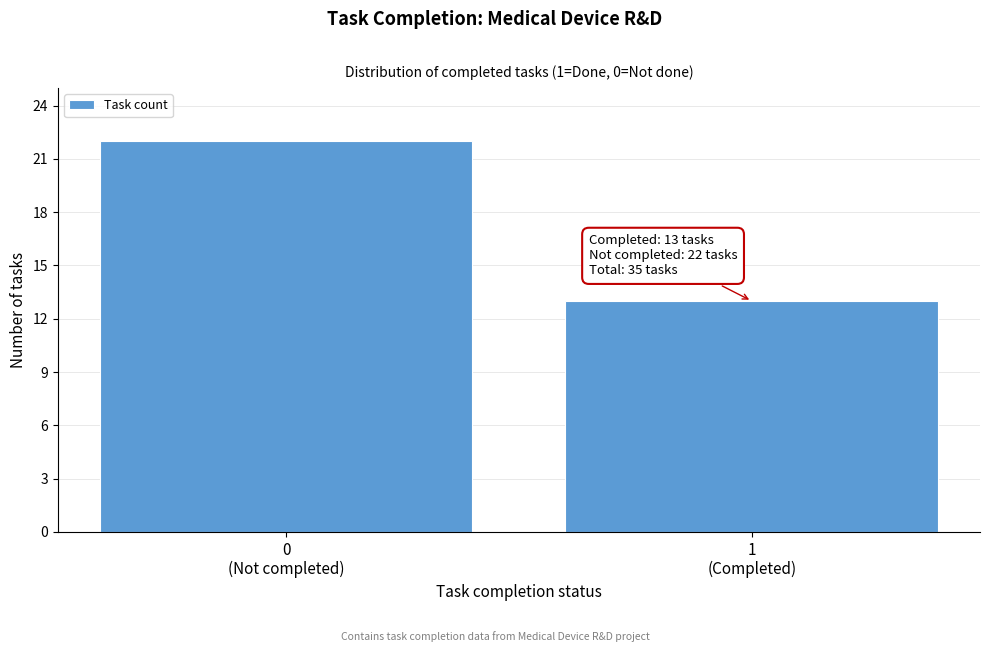

Reading left to right, what are all the values shown in this chart?

22	13